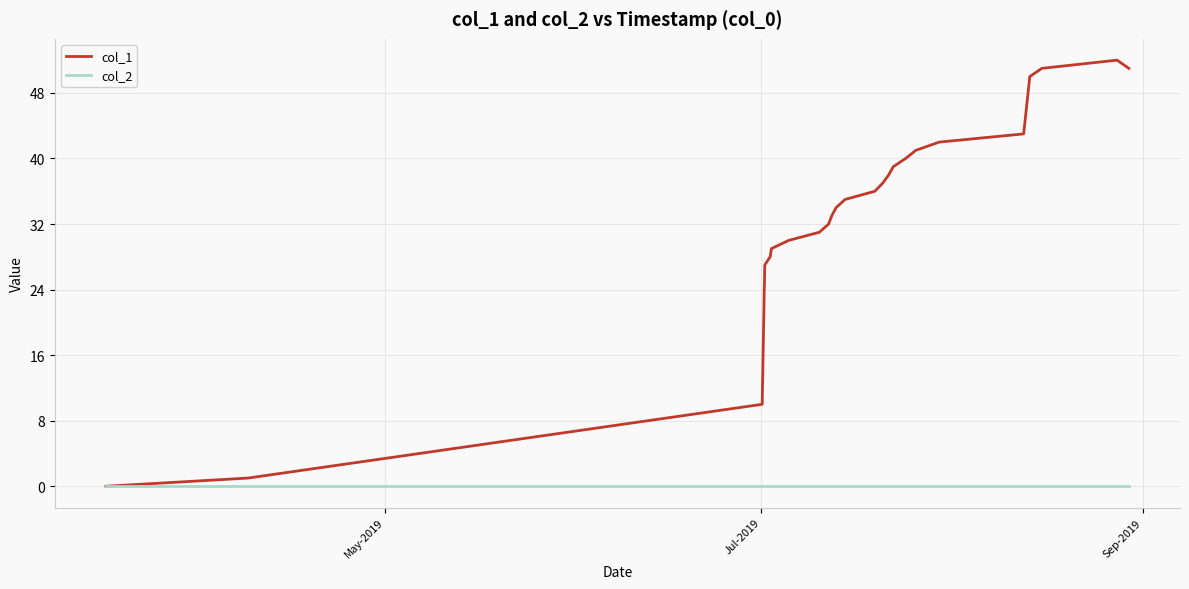

Reading right to left, transcribe all the data shown in this chart.

col_1: 51	52	51	50	43	42	41	40	39	38	37	36	35	34	33	32	31	30	29	28	27	25	24	22	10	1	0
col_2: 0	0	0	0	0	0	0	0	0	0	0	0	0	0	0	0	0	0	0	0	0	0	0	0	0	0	0